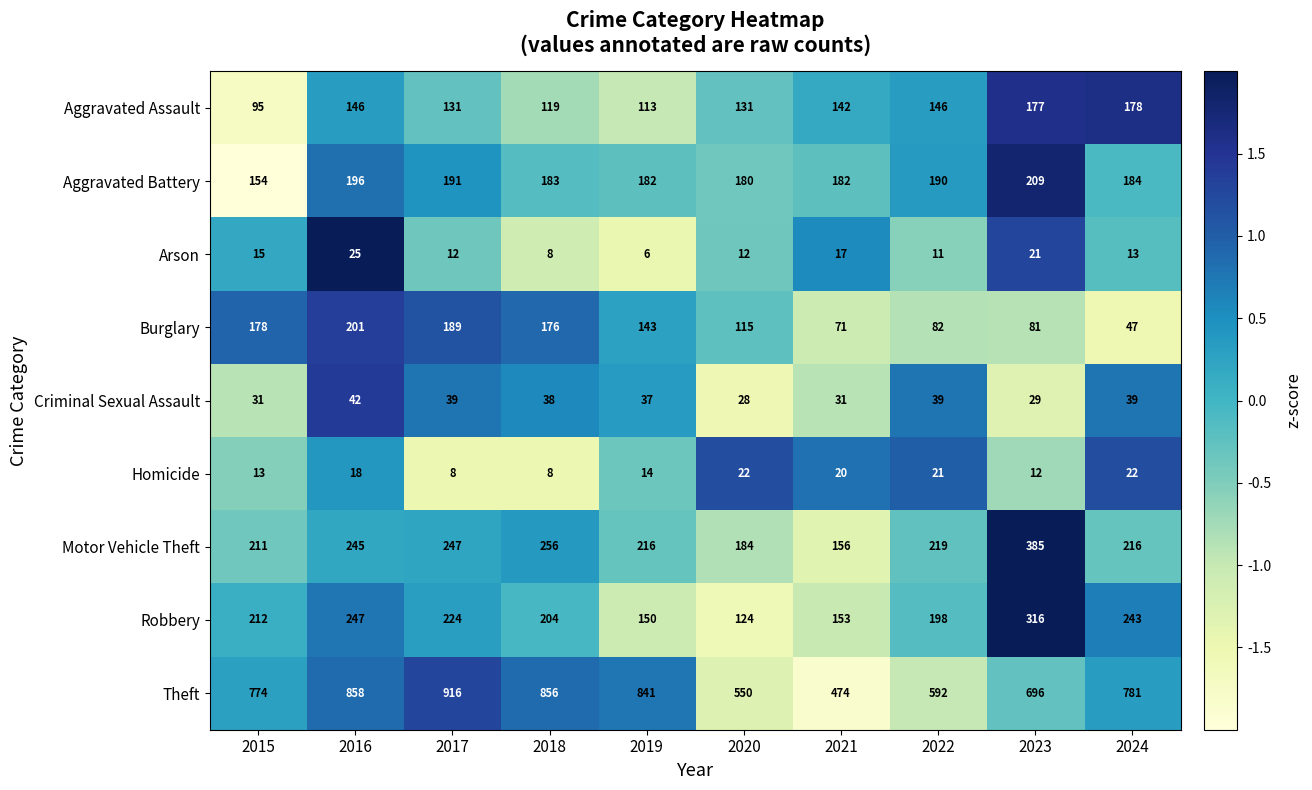

How many data points in Motor Vehicle Theft are less than 219?

5